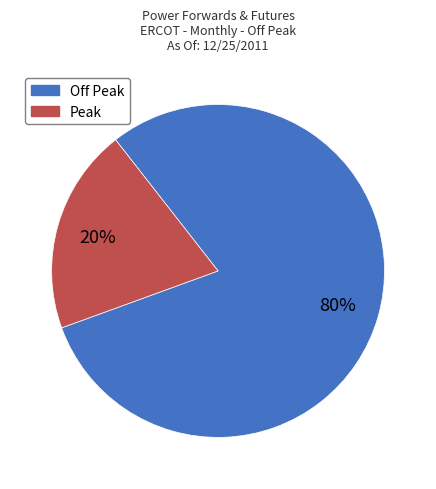

Which slice is the largest?

Off Peak